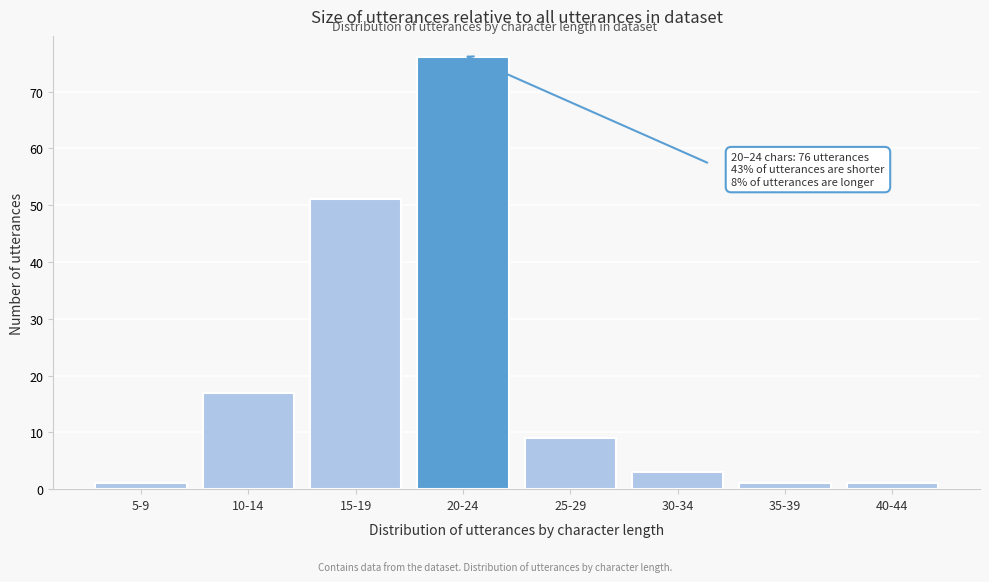

Reading left to right, transcribe all the data shown in this chart.

5-9=1	10-14=17	15-19=51	20-24=76	25-29=9	30-34=3	35-39=1	40-44=1